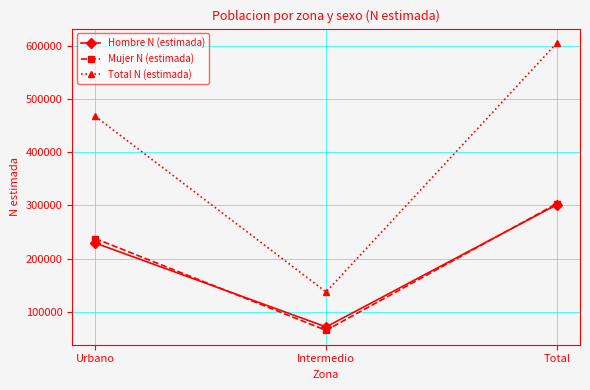

Rank the series at Urbano from highest to lowest value.

Total N (estimada), Mujer N (estimada), Hombre N (estimada)